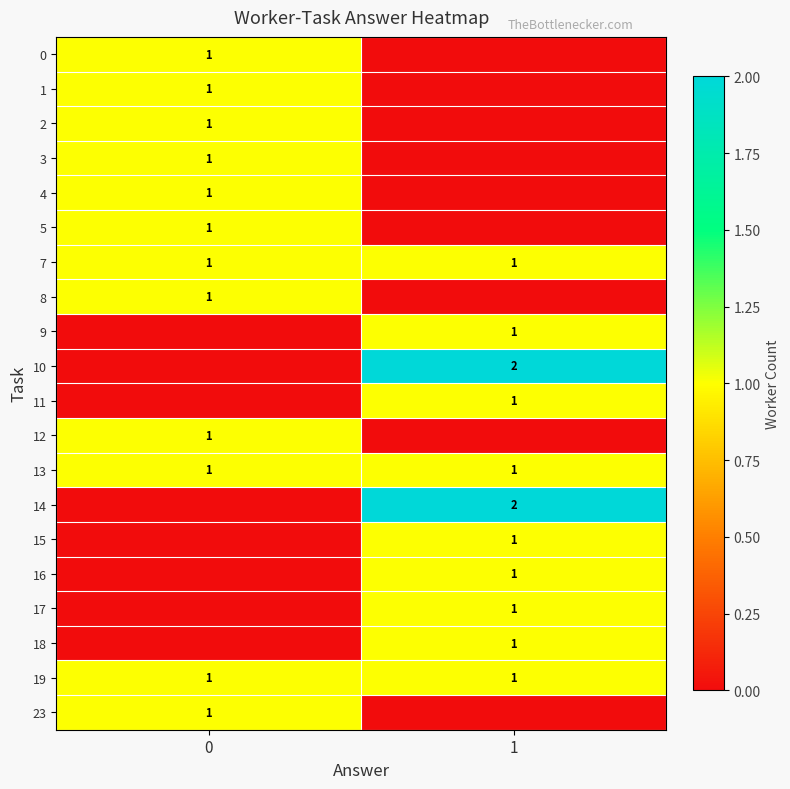

The 13 series shows 1 at 0. True or false?

True